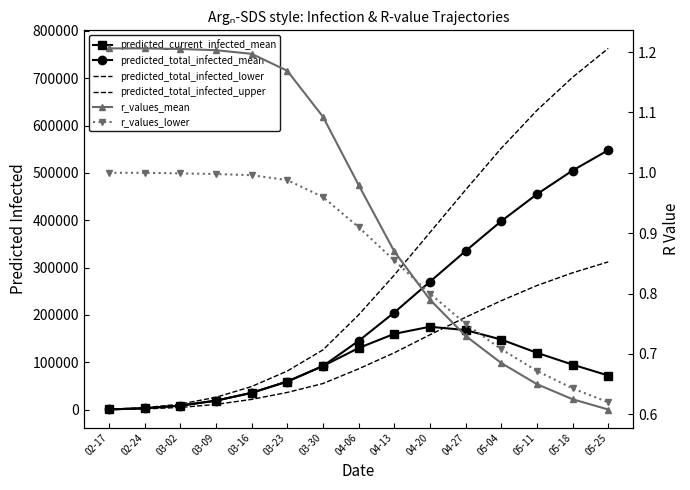

What is the difference between the highest and lowest values at 03-16?

48671.0